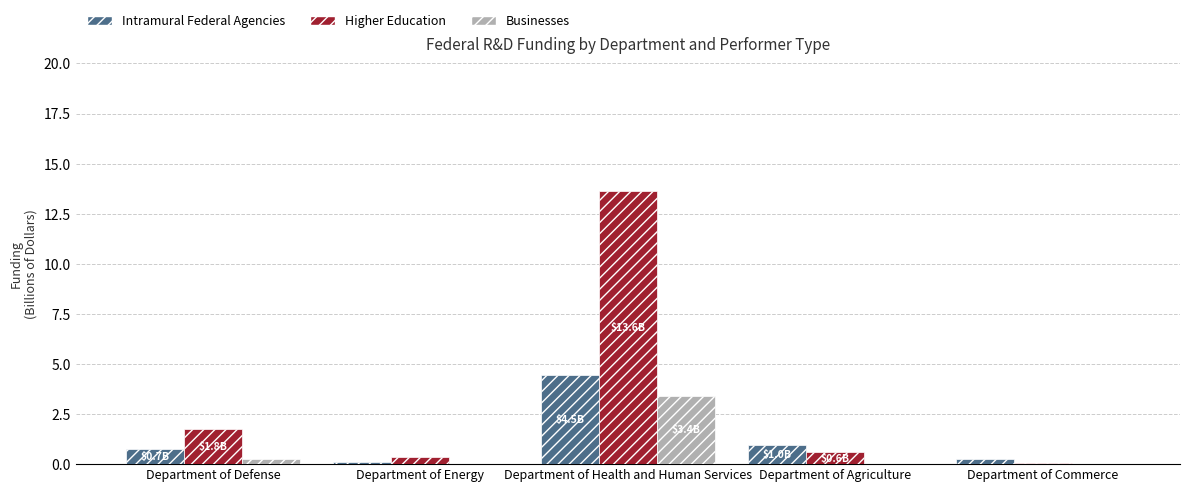

Which series has the largest total across all categories?

Higher Education